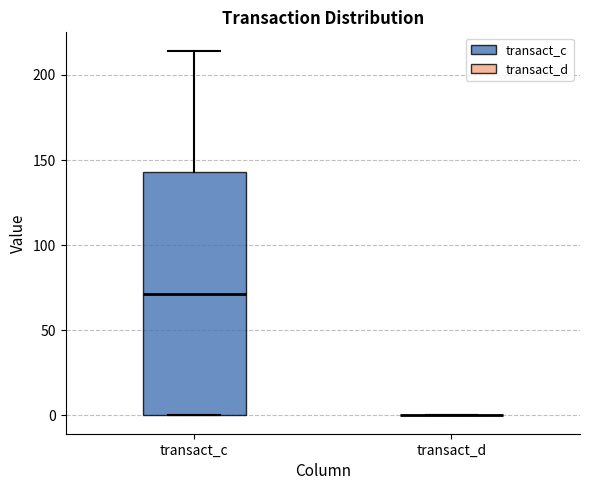

Where is the lower edge of the box for transact_c on the y-axis? The values are not printed on the chart, so give them approximately, as read against the axis.

0